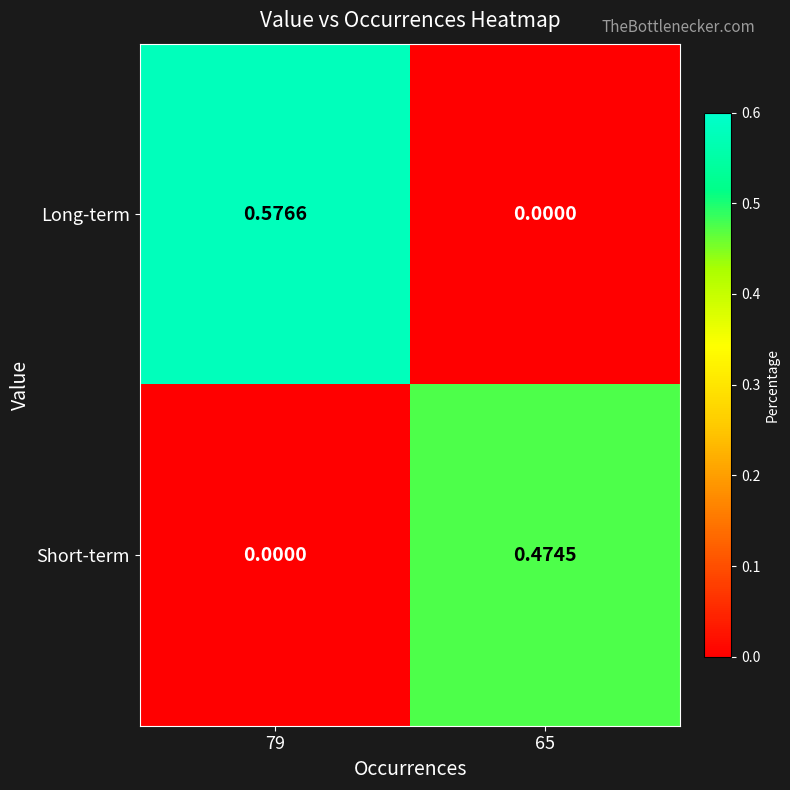

At 79, list the series in order from smallest to largest.

Short-term, Long-term